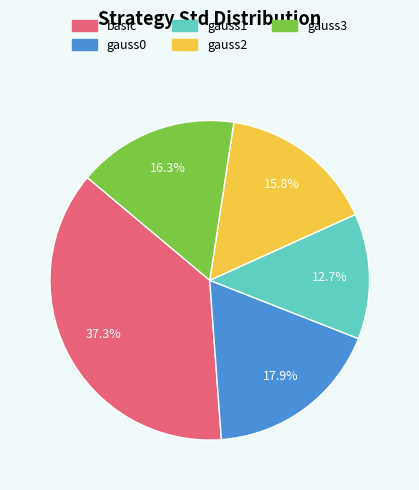

How many slices are in this pie chart?

5